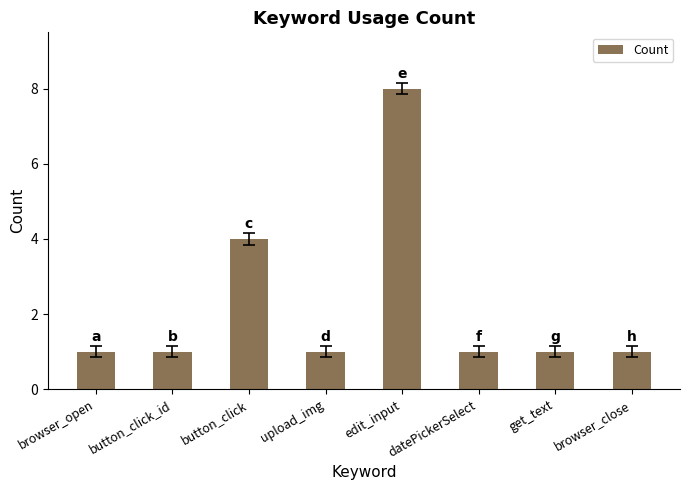

Reading right to left, extract all data points from this chart.

browser_close=1	get_text=1	datePickerSelect=1	edit_input=8	upload_img=1	button_click=4	button_click_id=1	browser_open=1